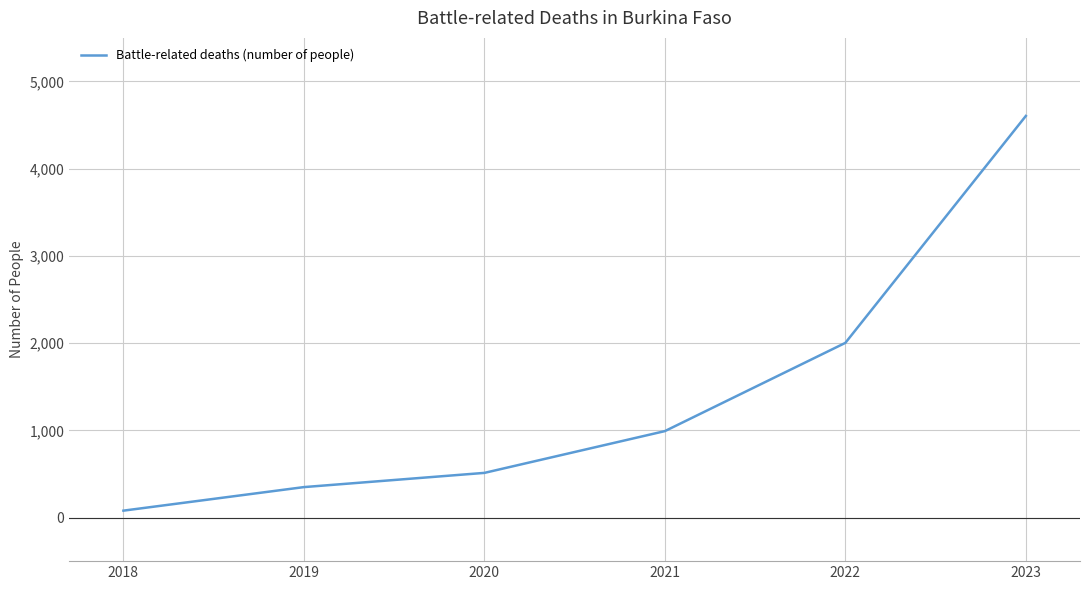

How many categories are shown in the chart?

6